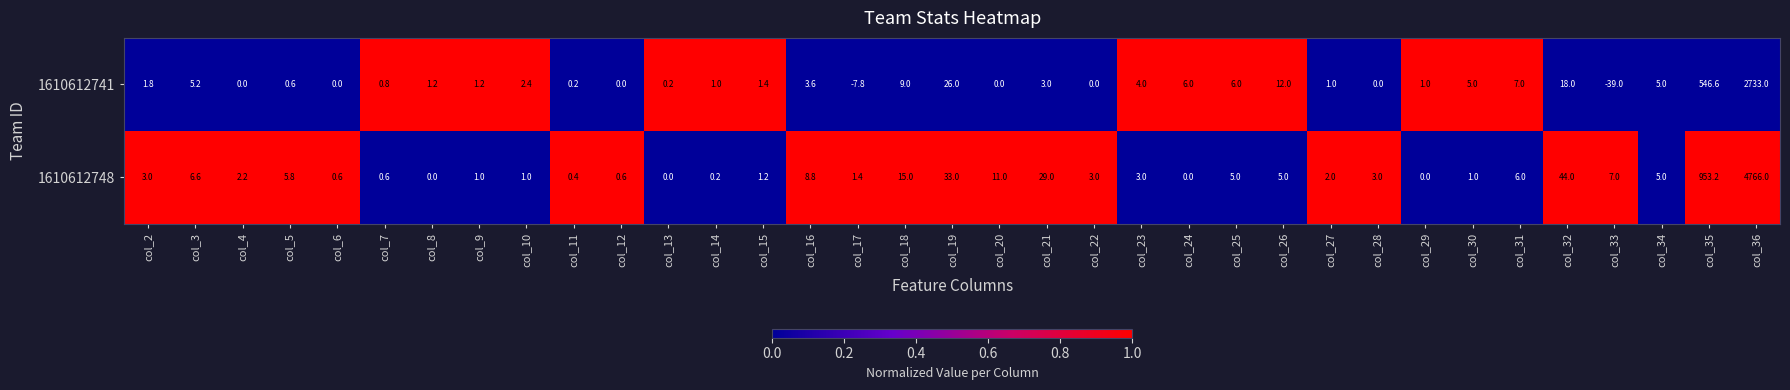

Rank the series at col_17 from highest to lowest value.

1610612748, 1610612741